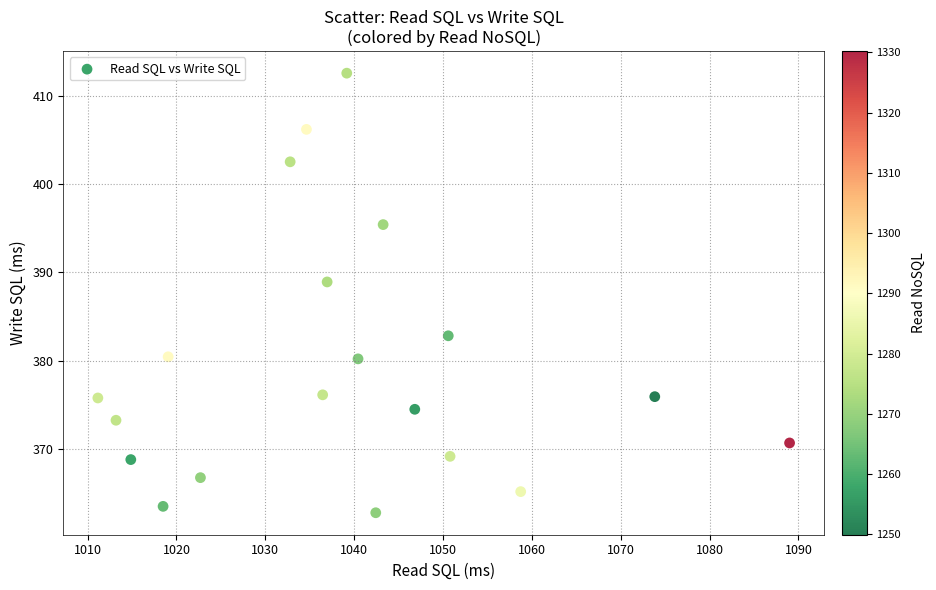

What is the range of X values (max minus min)?

77.9